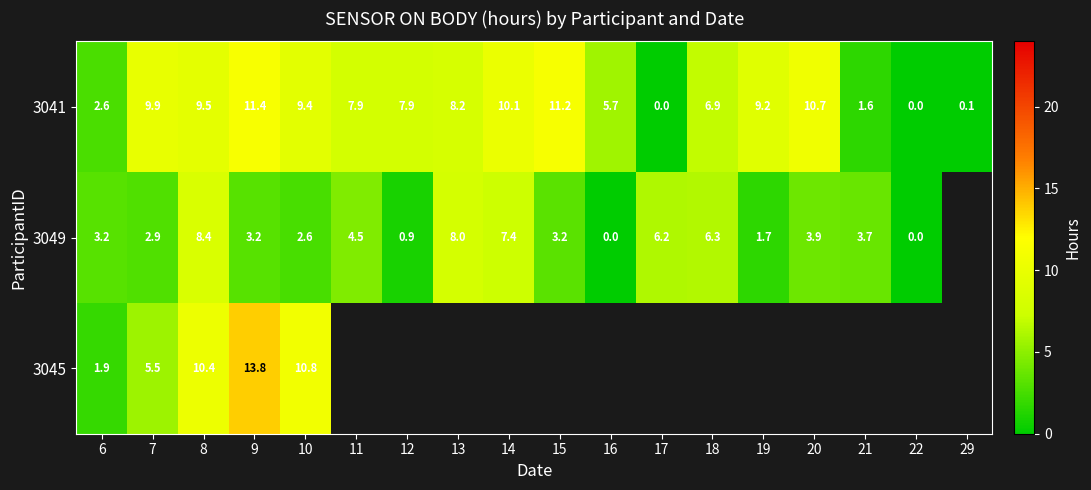

Is the value of 3041 at 21 greater than the value of 3049 at 22?

Yes